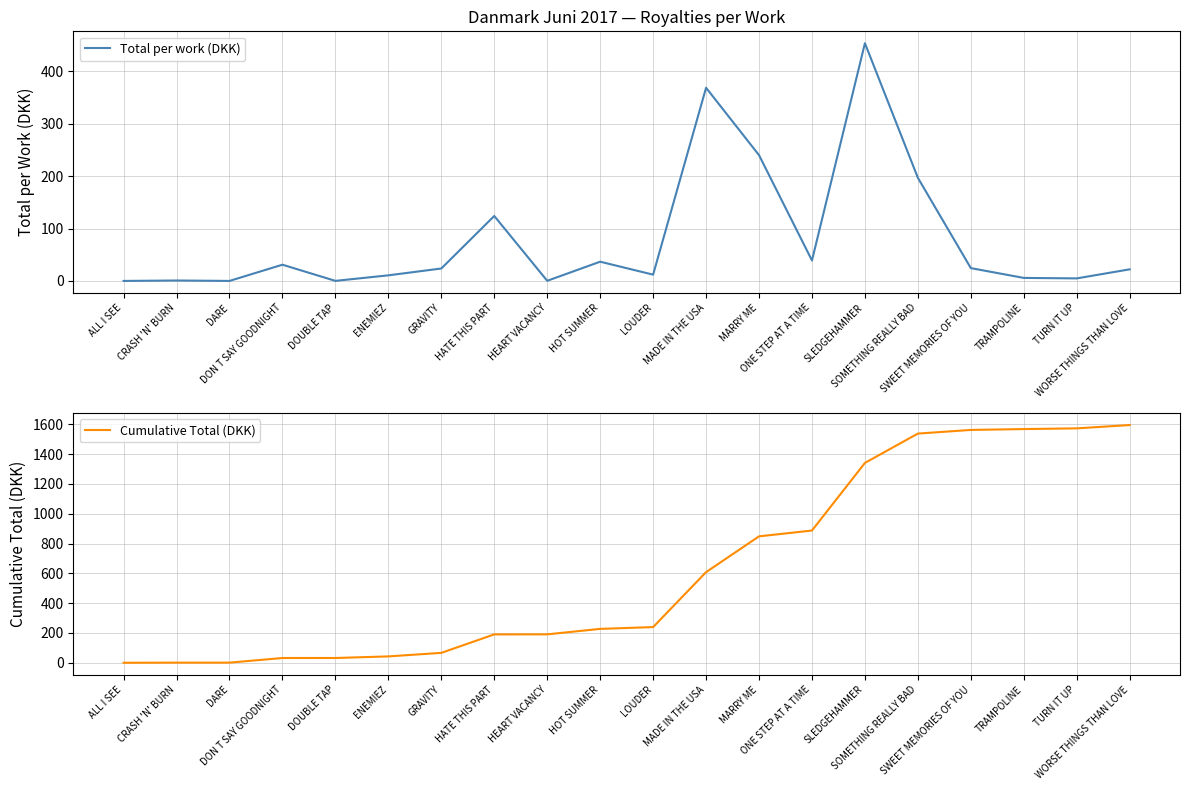

List the series in order of their peak value, highest first.

Cumulative Total (DKK), Total per work (DKK)